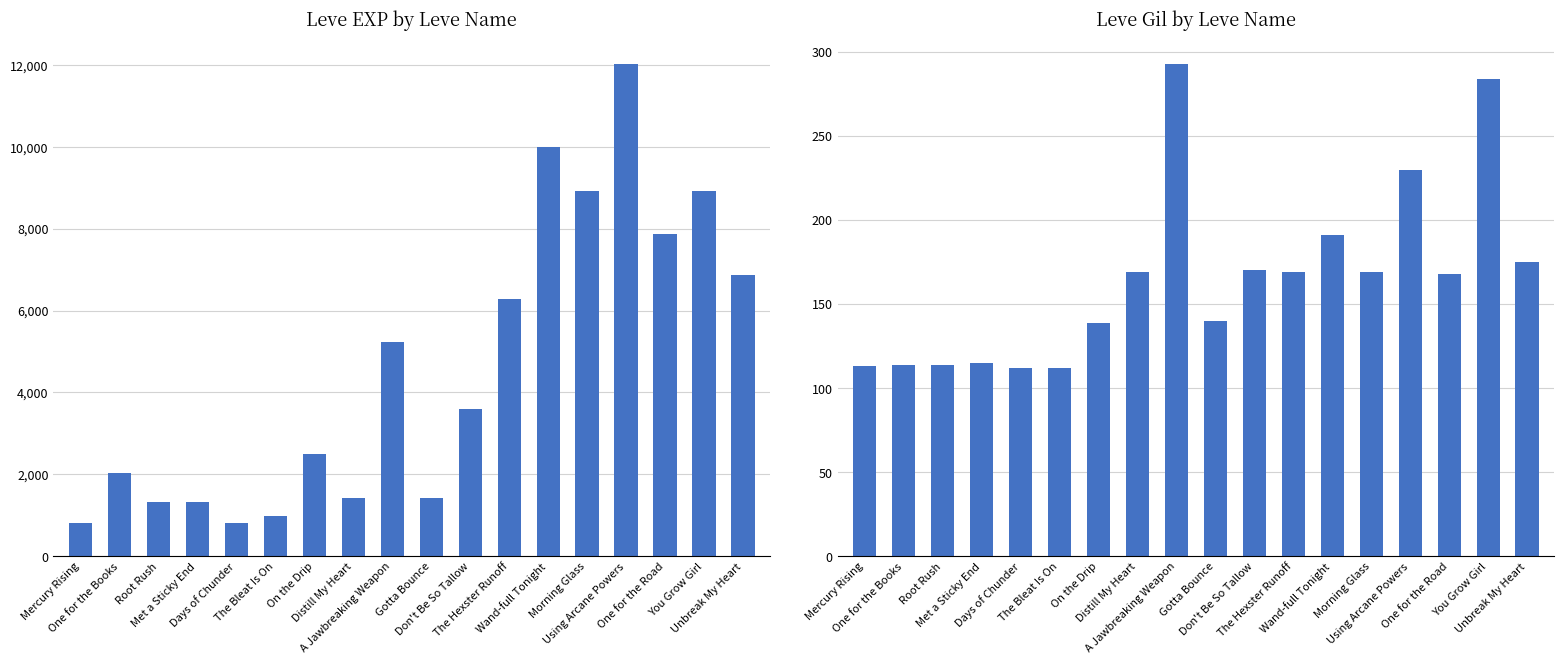

What is the greatest value displayed?

12030